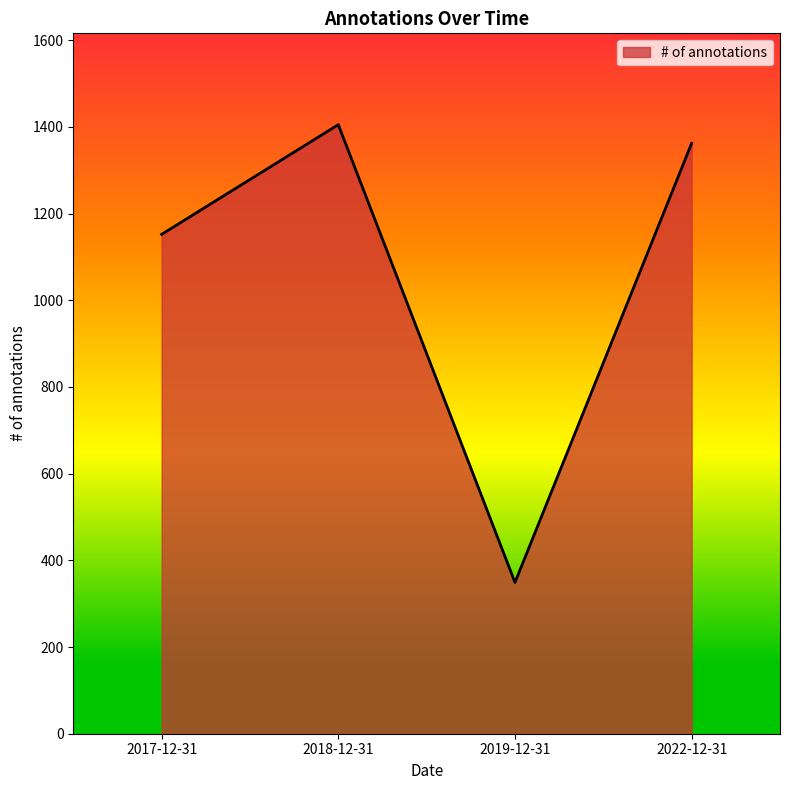

What is the change in value from 2018-12-31 to 2022-12-31?

-43